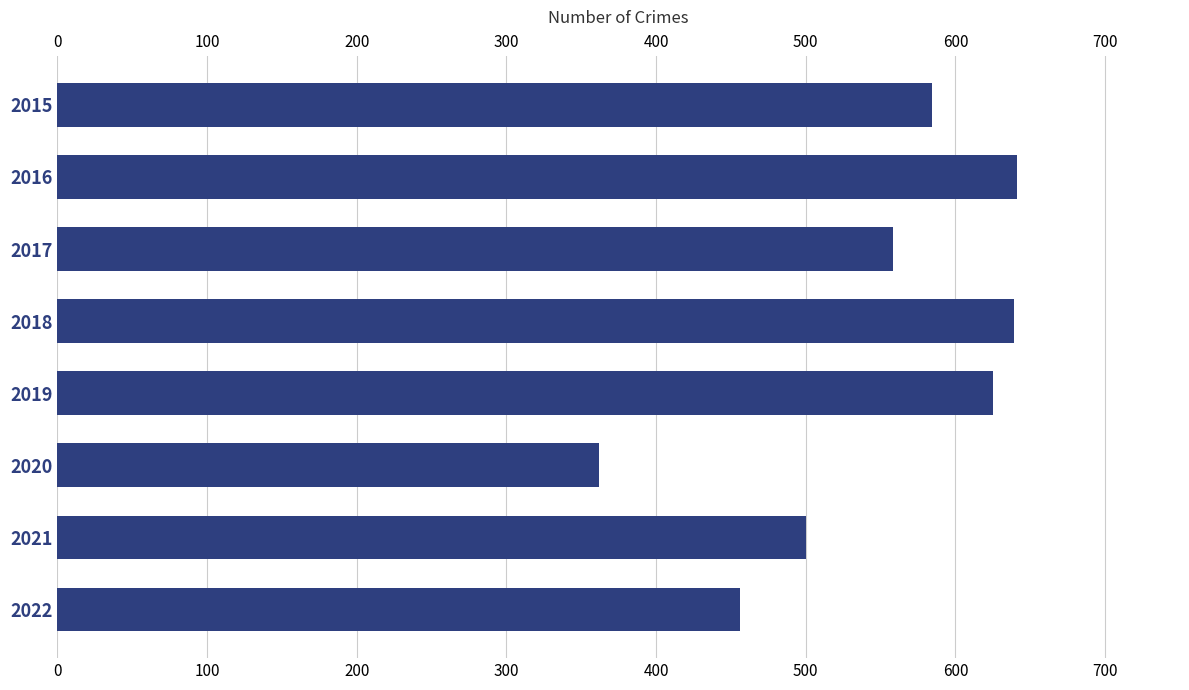

What is the maximum value shown in the chart?

641